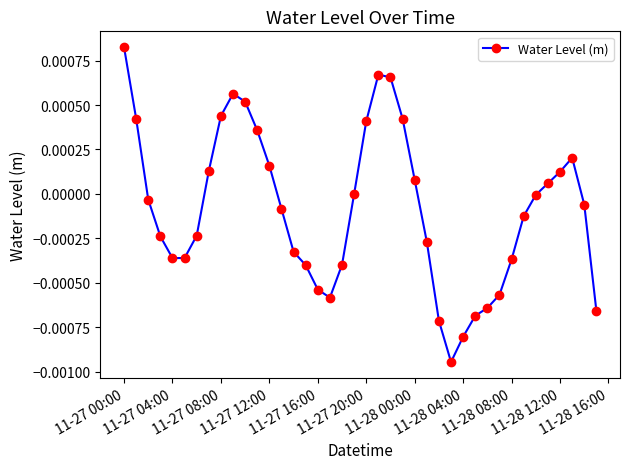

True or false: the data has more than 1 interior local peaks.

True